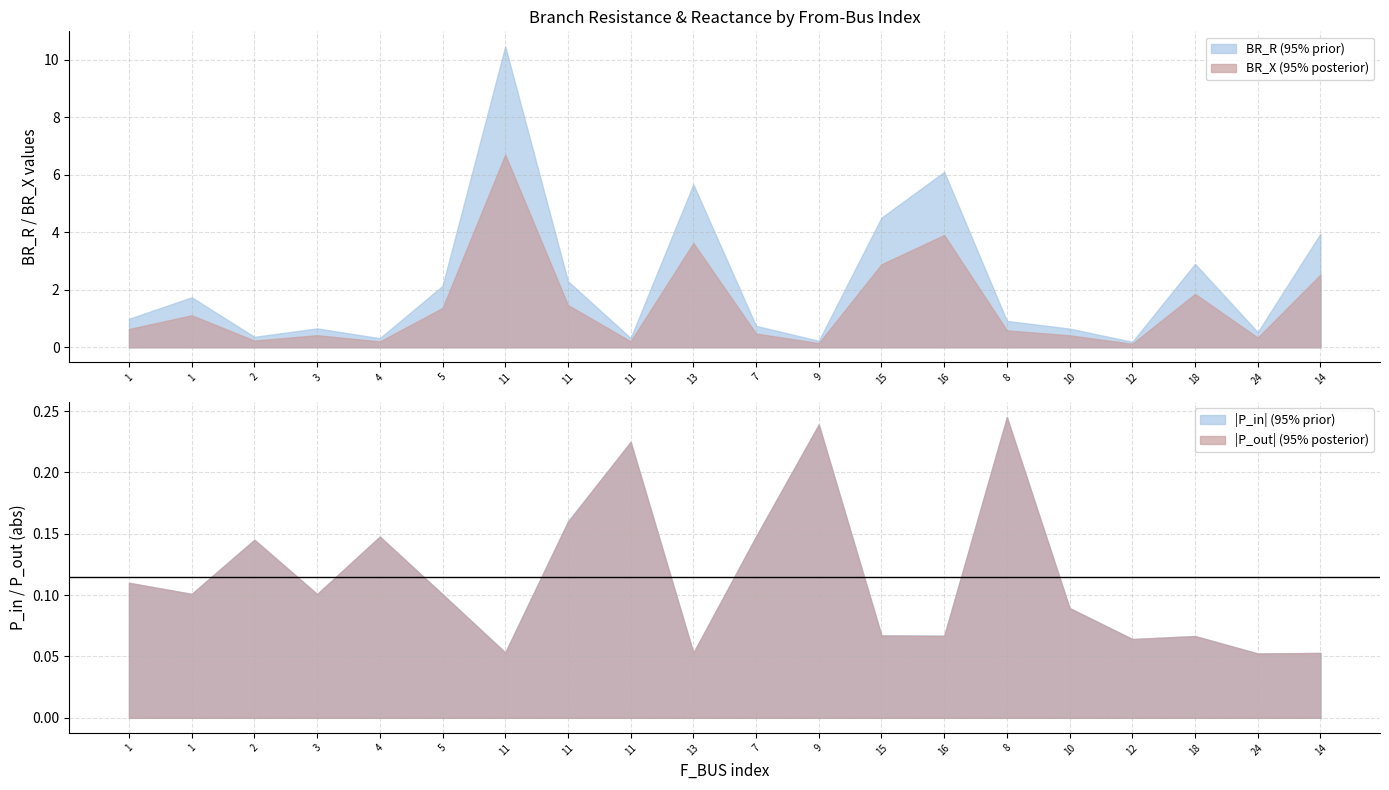

What is the value of the BR_X point at the 14th from the left?

3.9